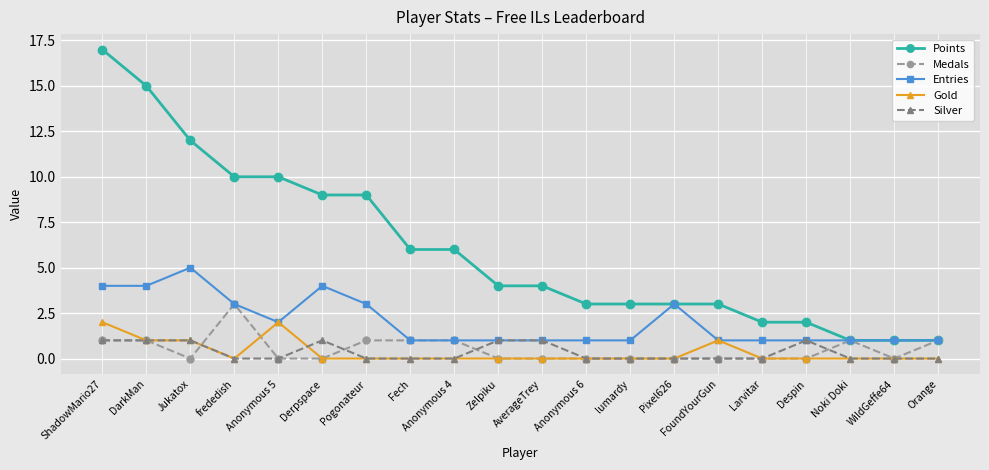

What are all the series names shown in the legend?

Points, Medals, Entries, Gold, Silver